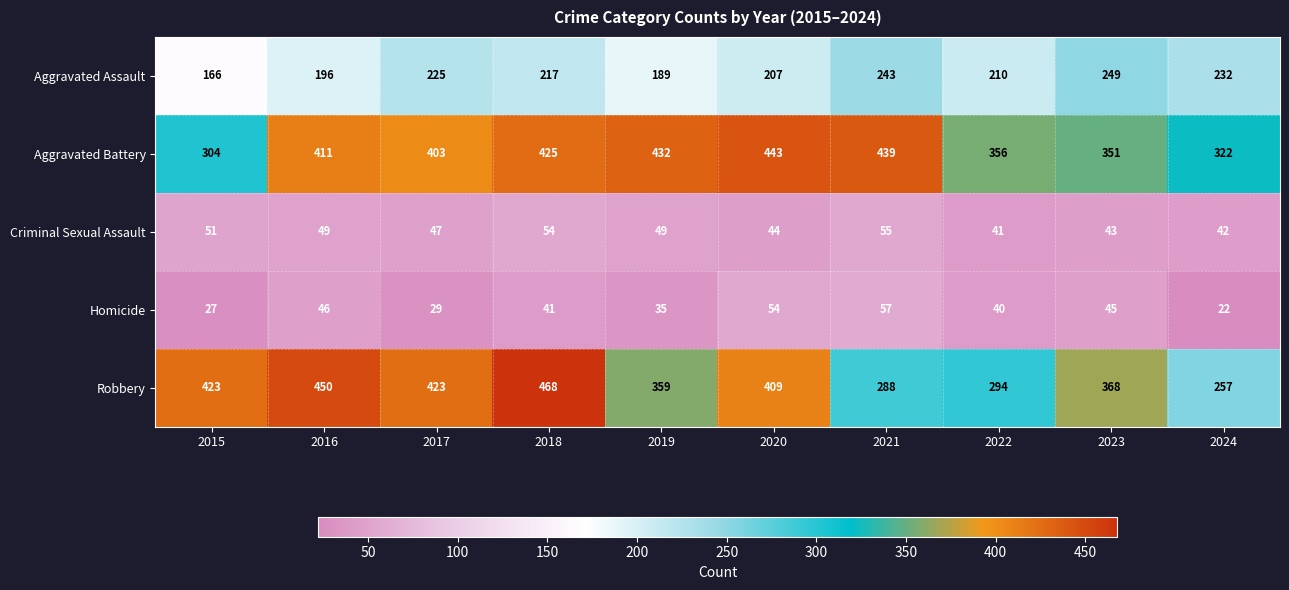

What is the smallest value displayed?

22